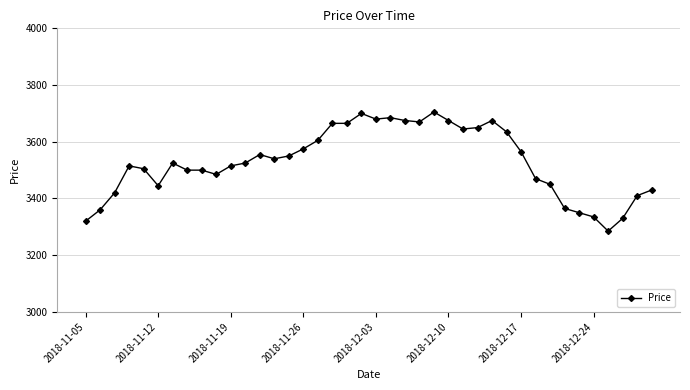

What is the maximum value shown in the chart?

3705